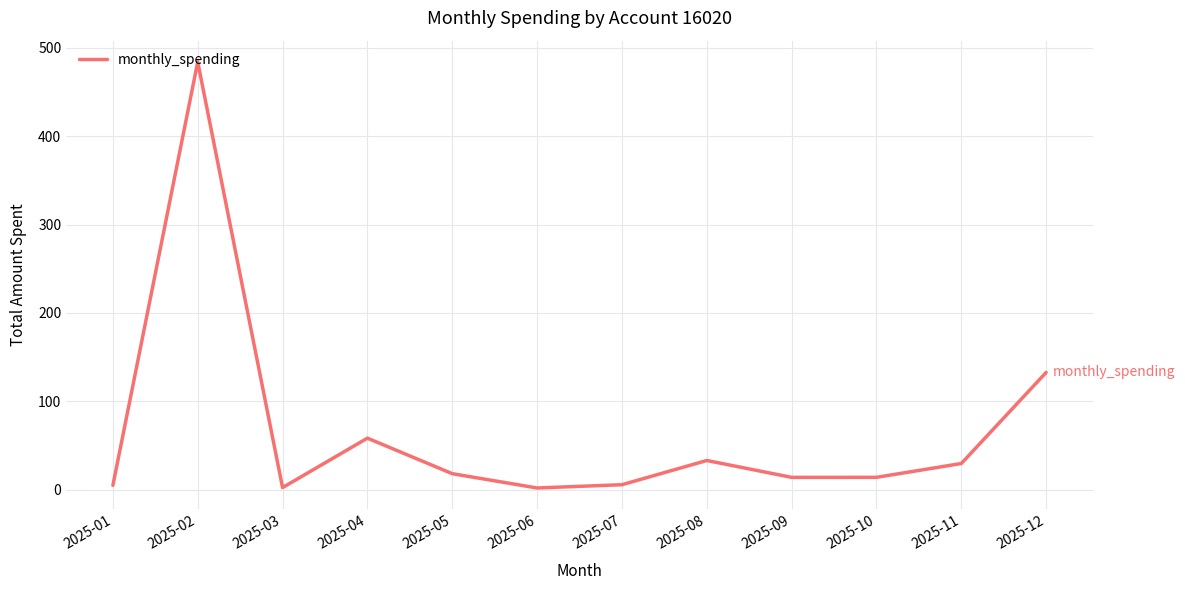

Between 2025-11 and 2025-02, which is larger?

2025-02